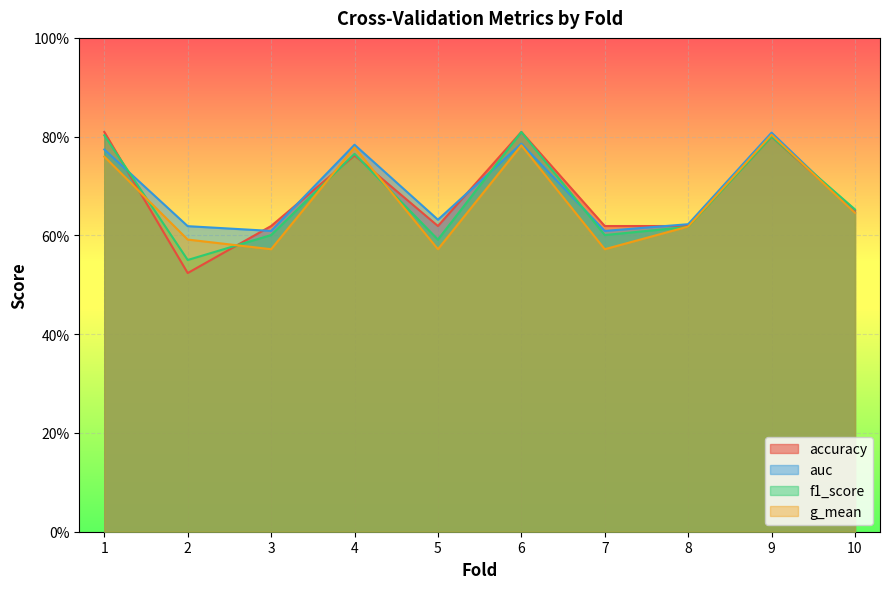

What is the greatest value displayed?

0.8